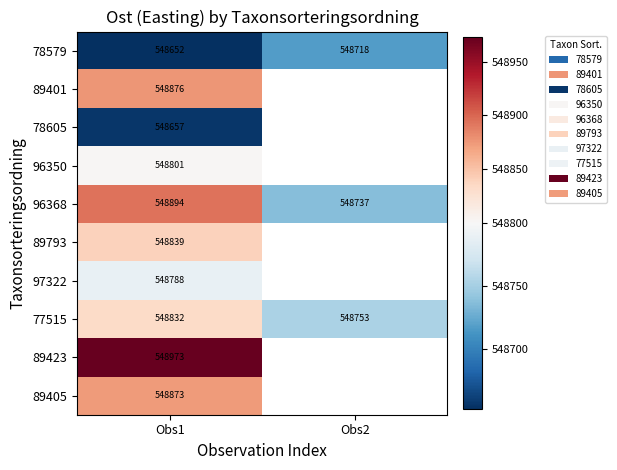

Which has a higher value, Obs2 or Obs1?

Obs2